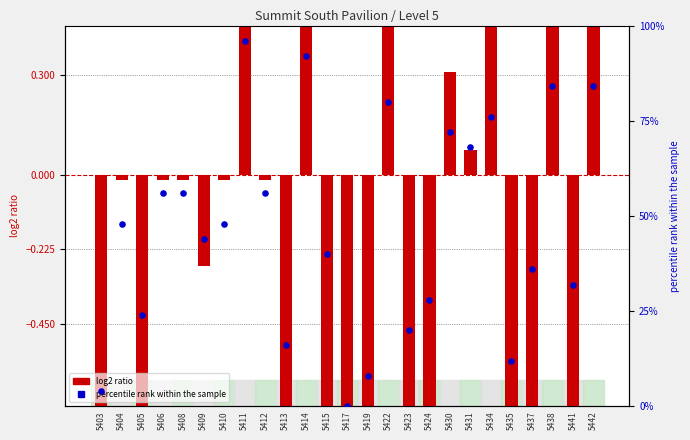

Which series has the largest Y range (max minus min)?

percentile rank within the sample